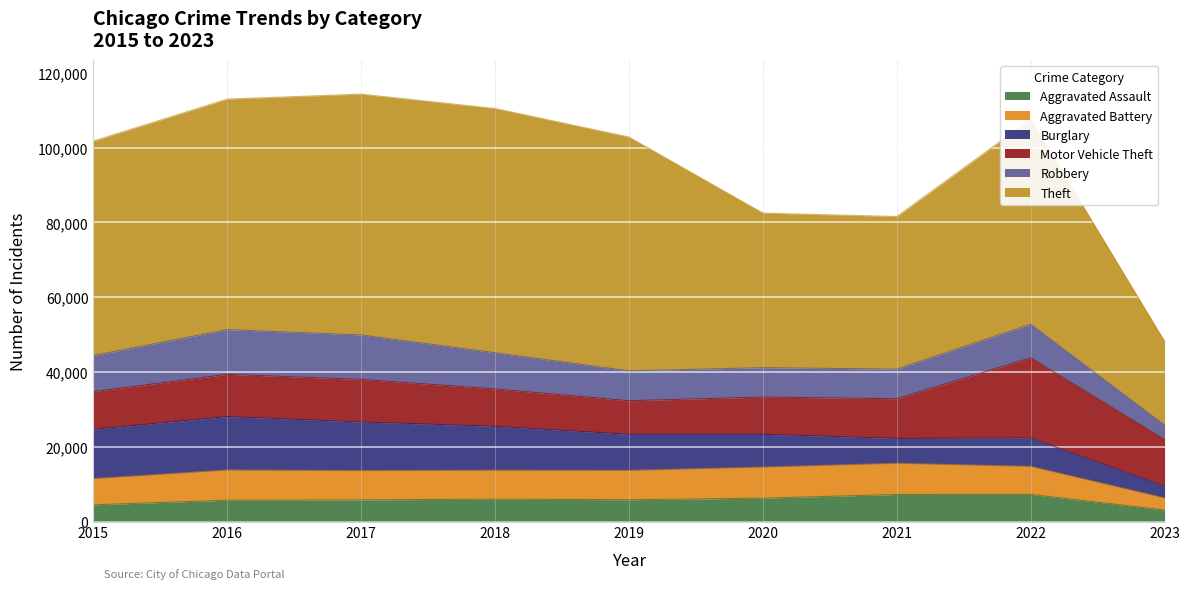

What is the value of the Robbery point at the 1st from the left?

9638